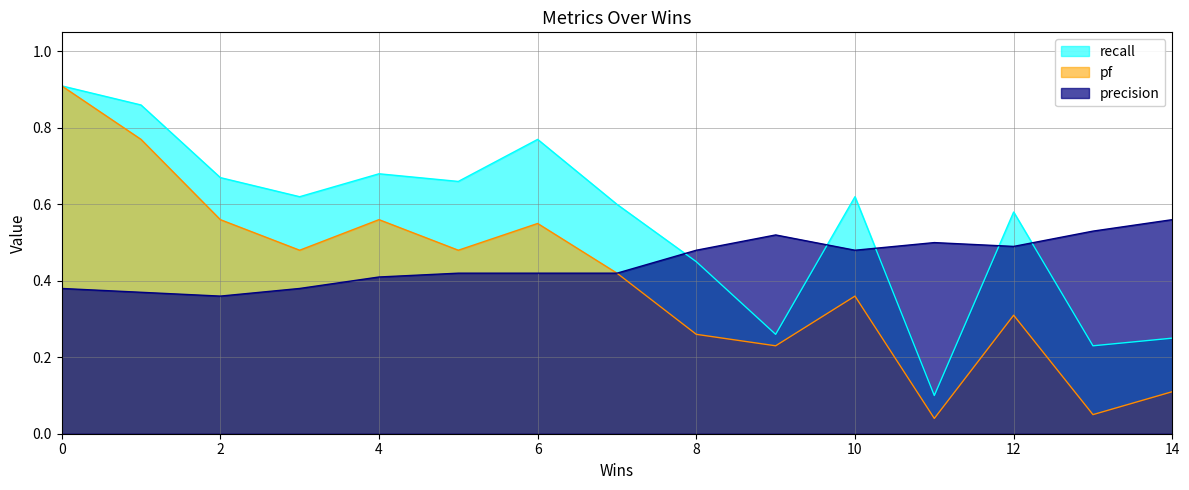

Which series has the widest spread of values?

pf